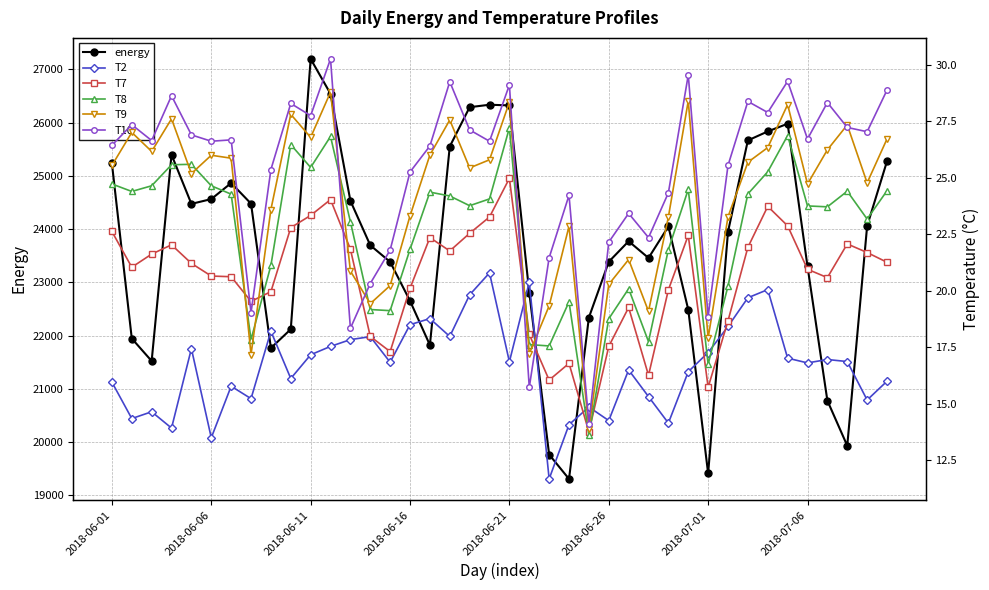

Is the value of T8 at 33 greater than the value of T7 at 24?

Yes